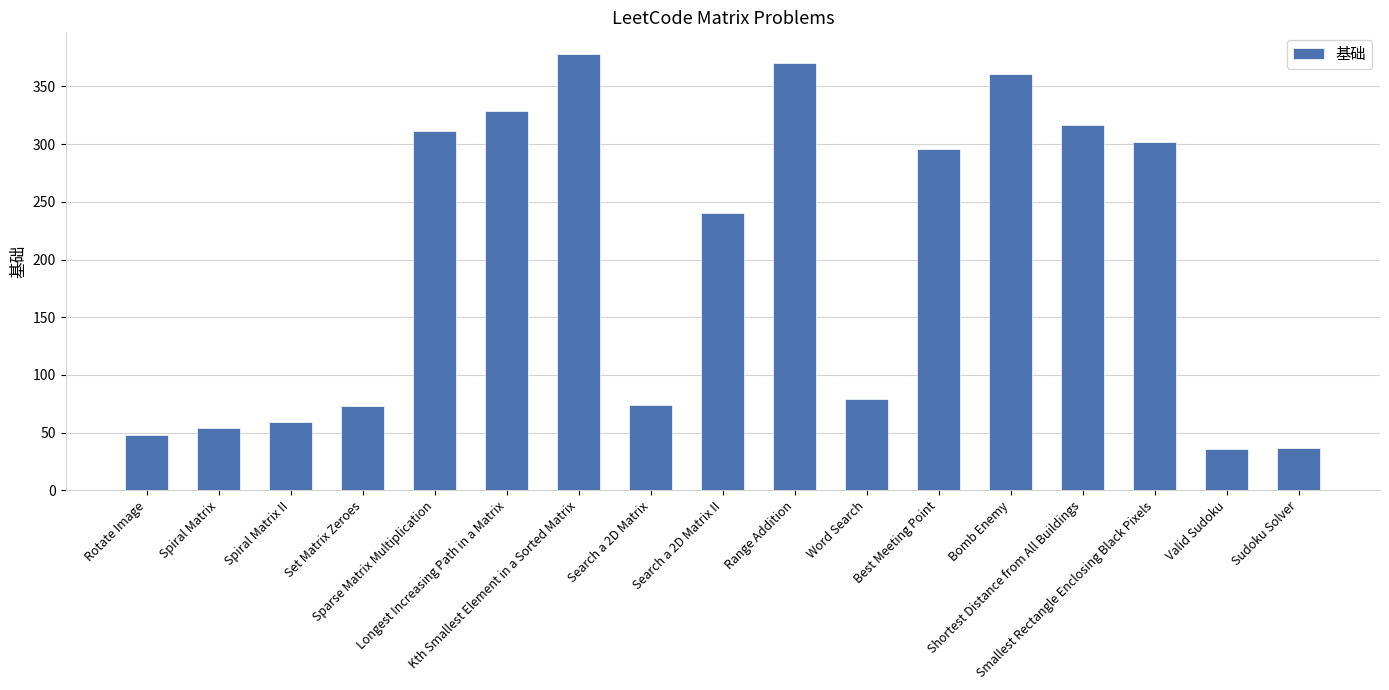

True or false: the data shows 296 at Best Meeting Point.

True